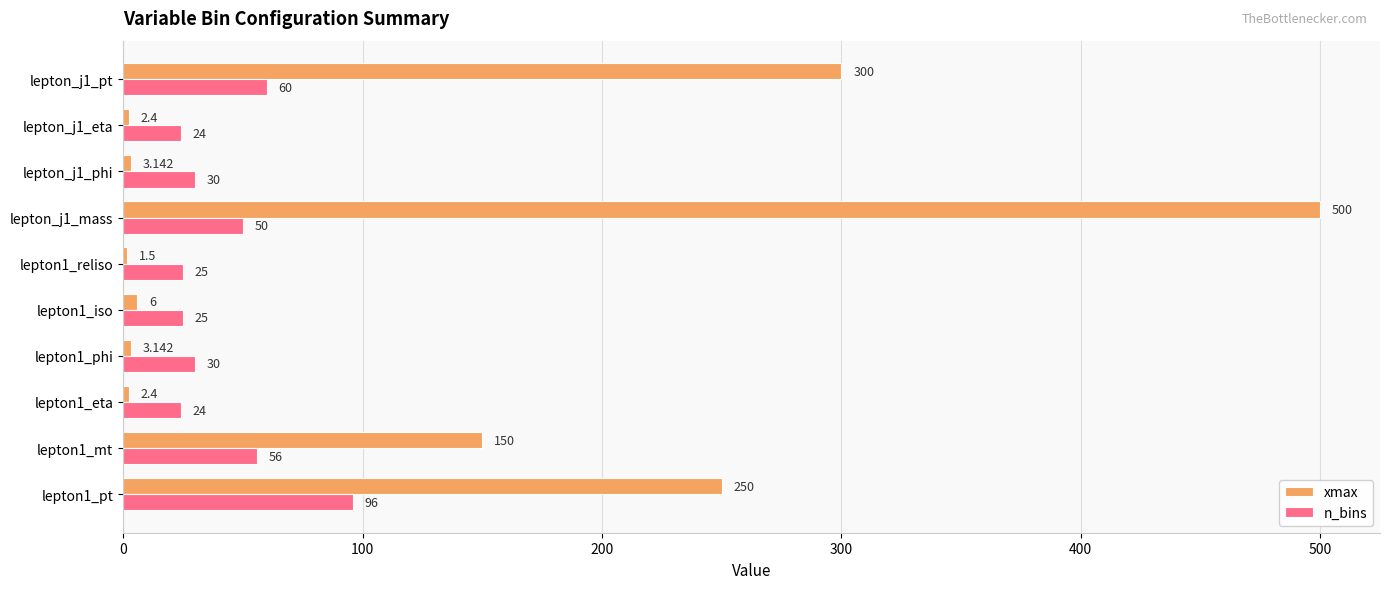

Count the number of categories in the chart.

10